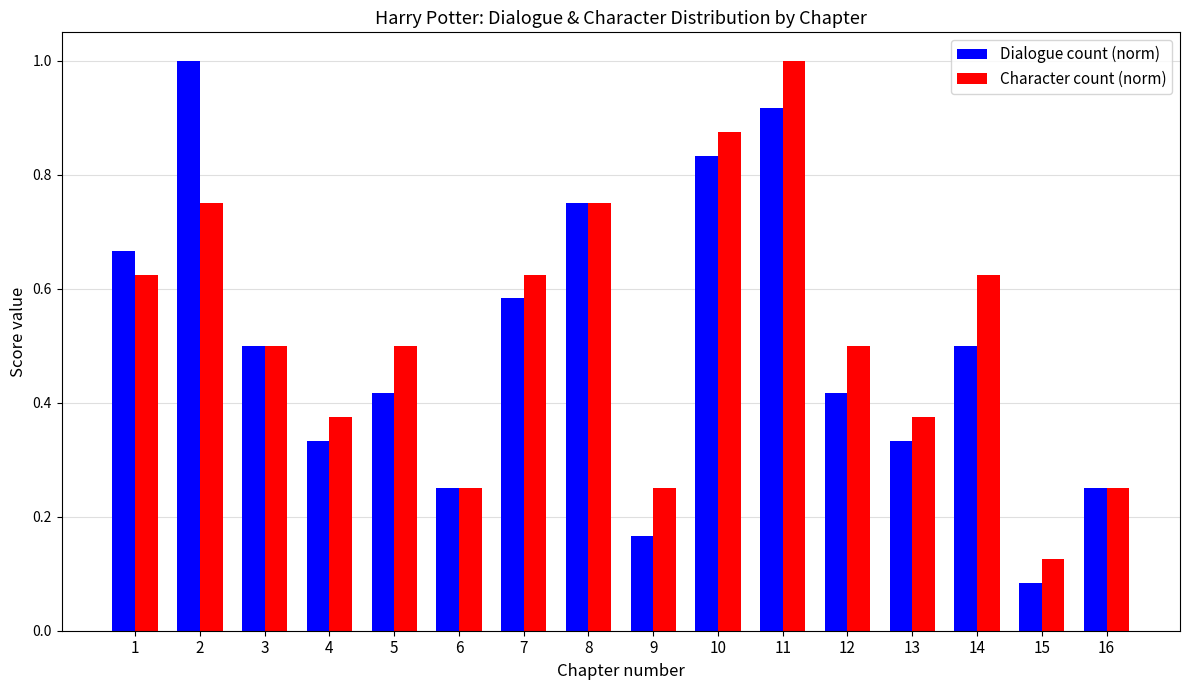

True or false: Character count (norm) has a value of 0.2 at 3.

False